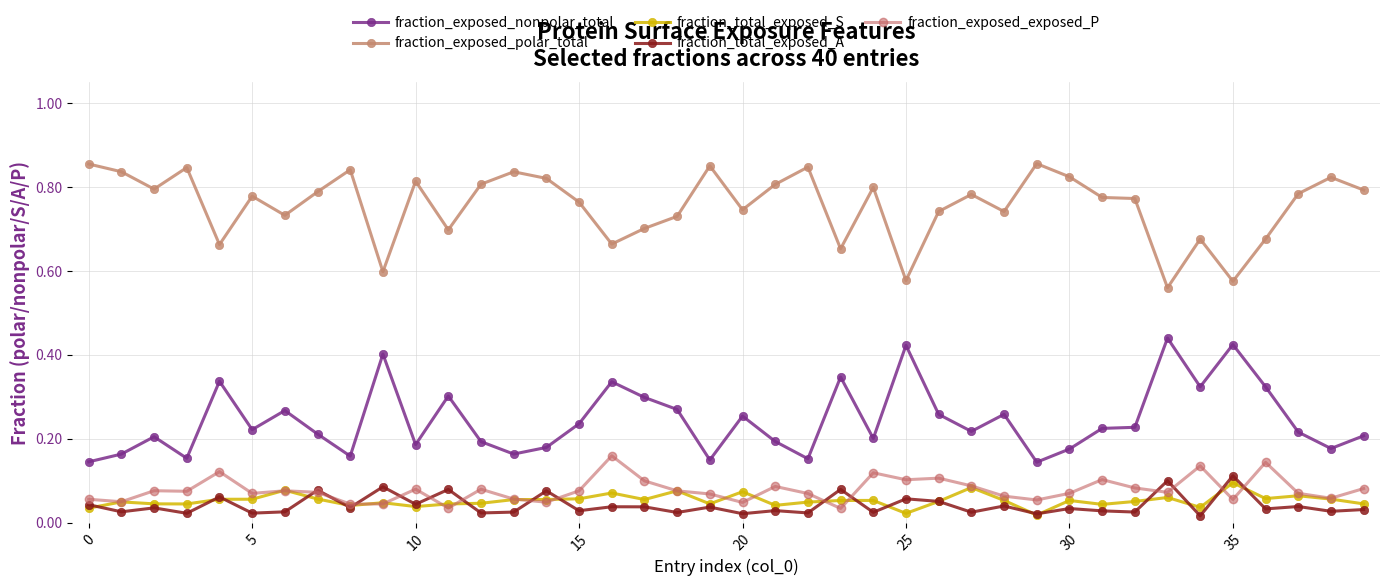

True or false: fraction_total_exposed_S and fraction_total_exposed_A intersect in this chart.

True